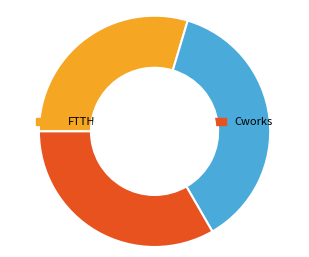

Count the number of slices in the pie.

3